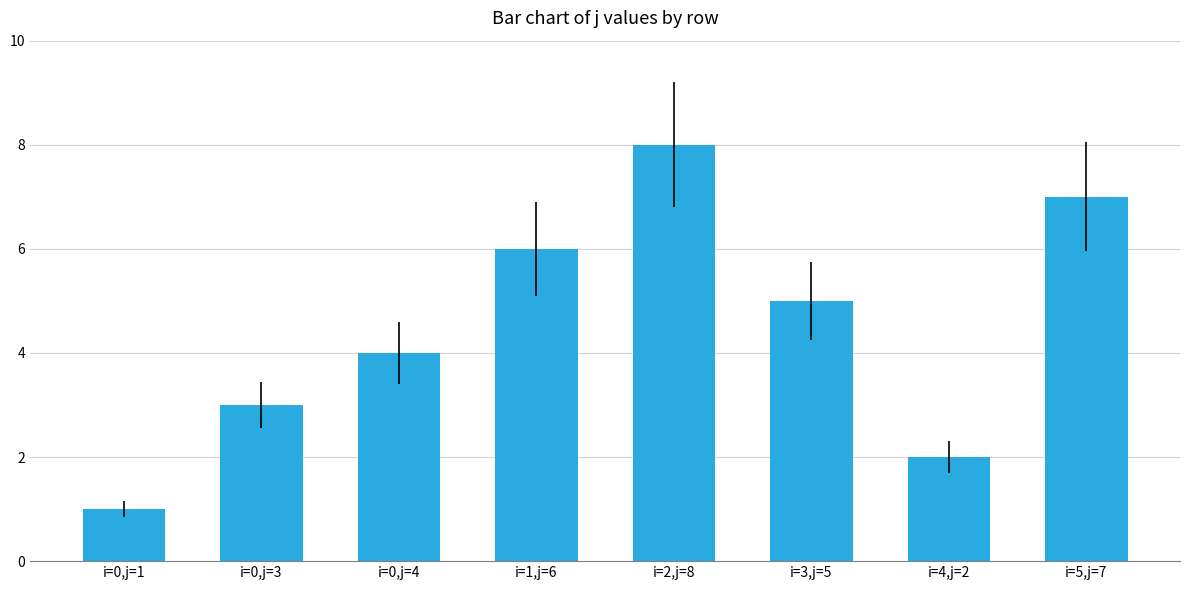

At which label is the value closest to 4?

i=0,j=4